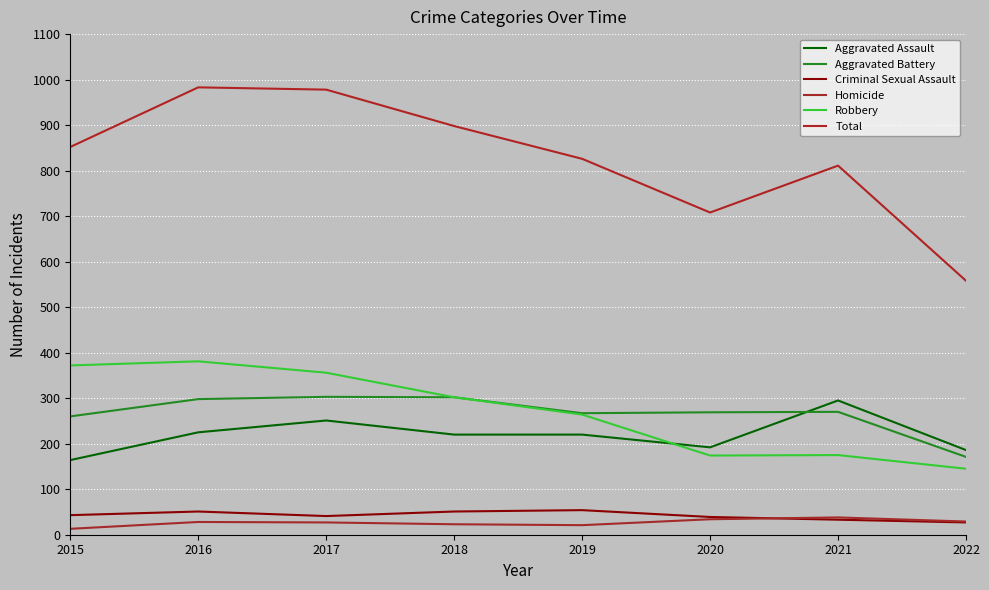

What is the difference between the maximum and minimum values in the Robbery series?

236